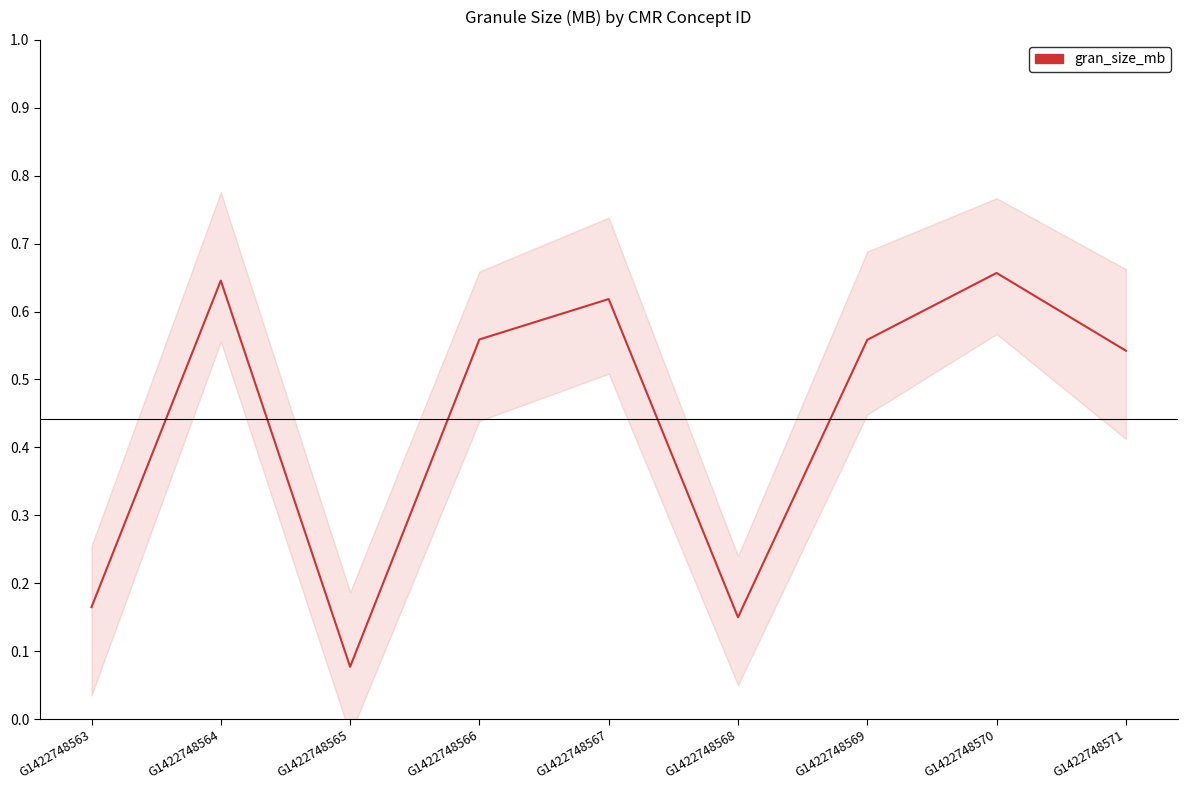

What is the greatest value displayed?

0.7